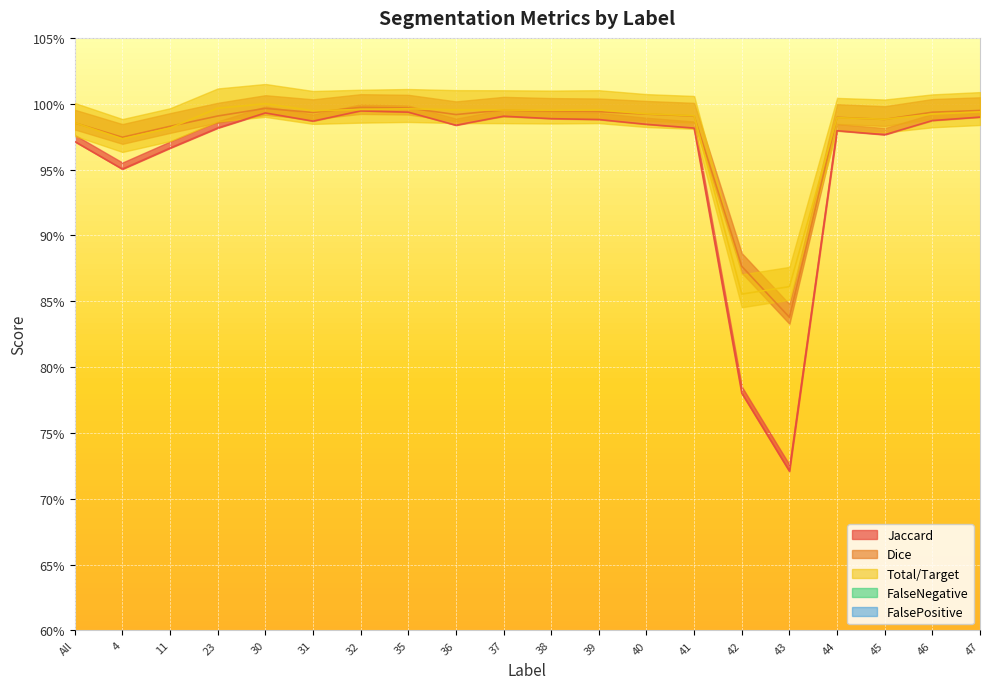

Reading right to left, extract all data points from this chart.

Jaccard: 1.0	1.0	1.0	1.0	0.7	0.8	1.0	1.0	1.0	1.0	1.0	1.0	1.0	1.0	1.0	1.0	1.0	1.0	1.0	1.0
Dice: 1.0	1.0	1.0	1.0	0.8	0.9	1.0	1.0	1.0	1.0	1.0	1.0	1.0	1.0	1.0	1.0	1.0	1.0	1.0	1.0
Total/Target: 1.0	1.0	1.0	1.0	0.9	0.9	1.0	1.0	1.0	1.0	1.0	1.0	1.0	1.0	1.0	1.0	1.0	1.0	1.0	1.0
FalseNegative: 0.0	0.0	0.0	0.0	0.1	0.1	0.0	0.0	0.0	0.0	0.0	0.0	0.0	0.0	0.0	0.0	0.0	0.0	0.0	0.0
FalsePositive: 0.0	0.0	0.0	0.0	0.2	0.1	0.0	0.0	0.0	0.0	0.0	0.0	0.0	0.0	0.0	0.0	0.0	0.0	0.0	0.0